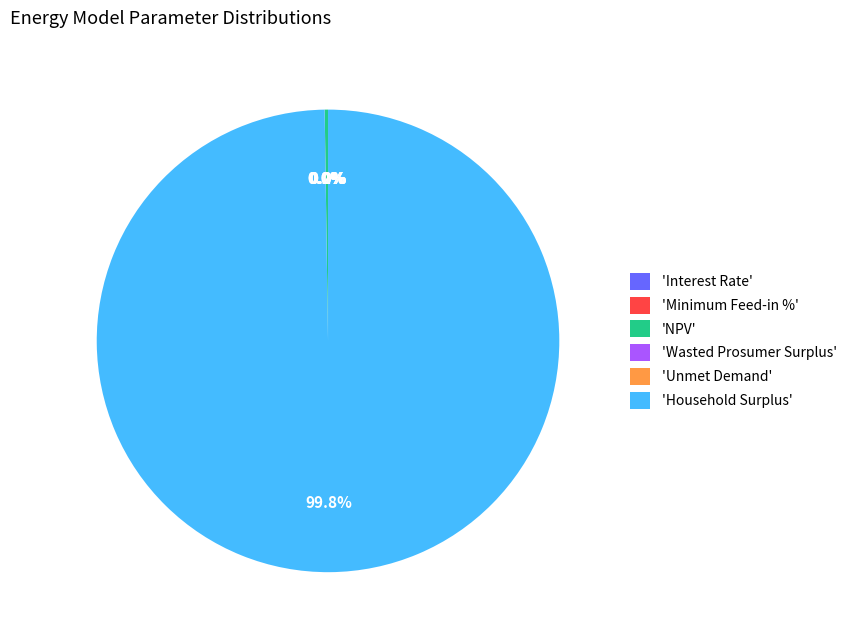

Rank the categories by value from lowest to highest.

Interest Rate, Minimum Feed-in %, Unmet Demand, Wasted Prosumer Surplus, NPV, Household Surplus